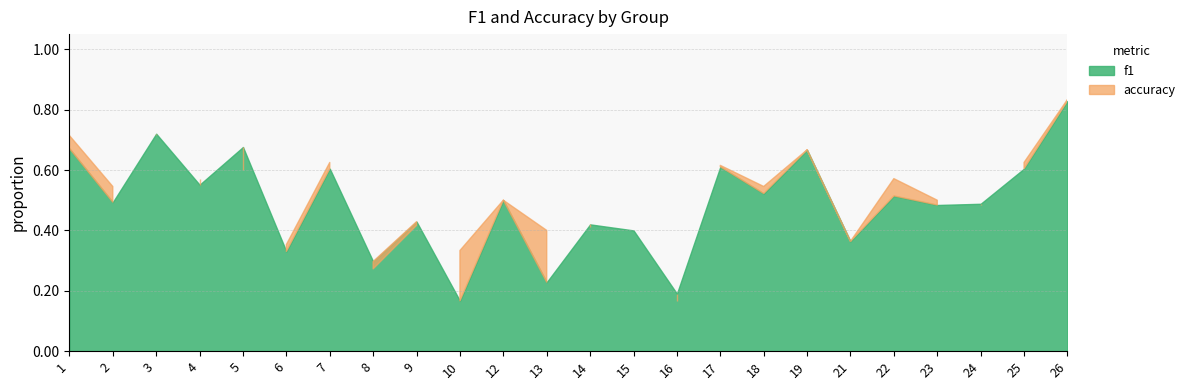

How many lines are shown in the chart?

2